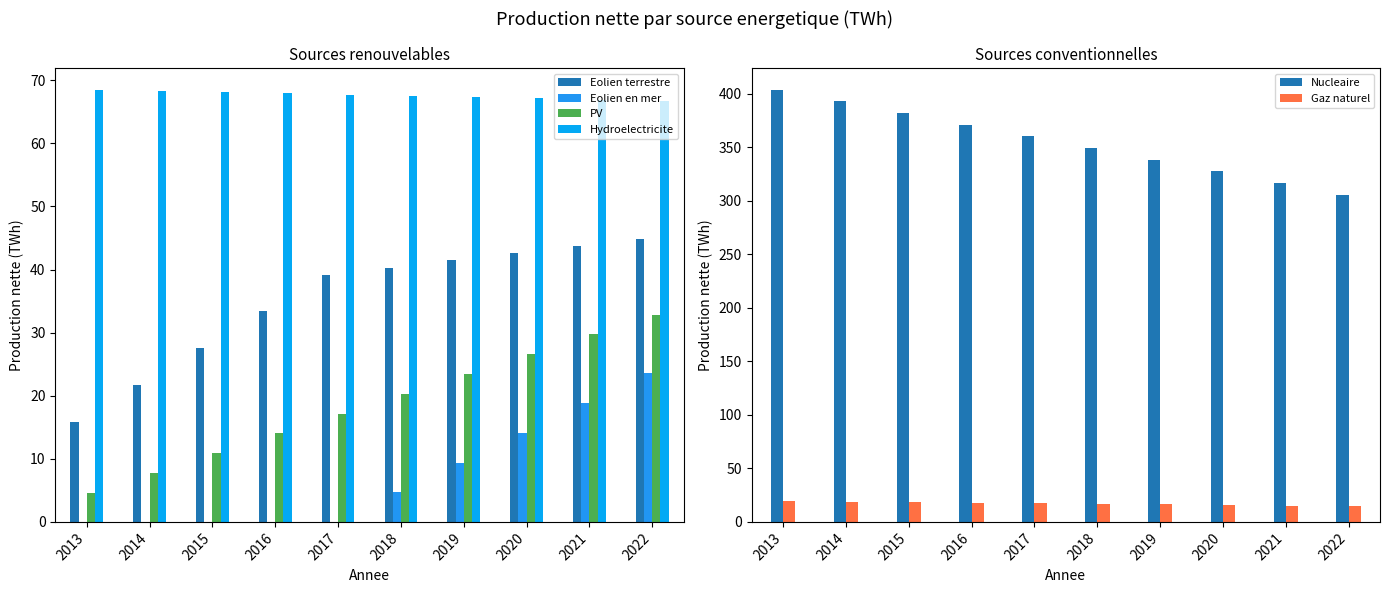

How many bars are there in each group?

6